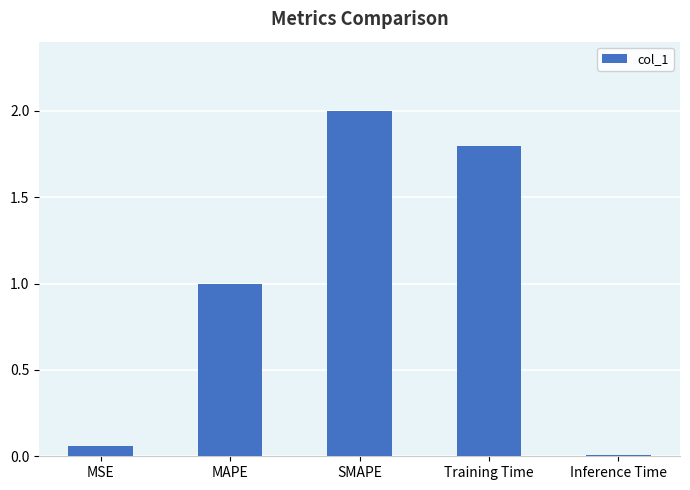

The value at SMAPE is 2.0. True or false?

True